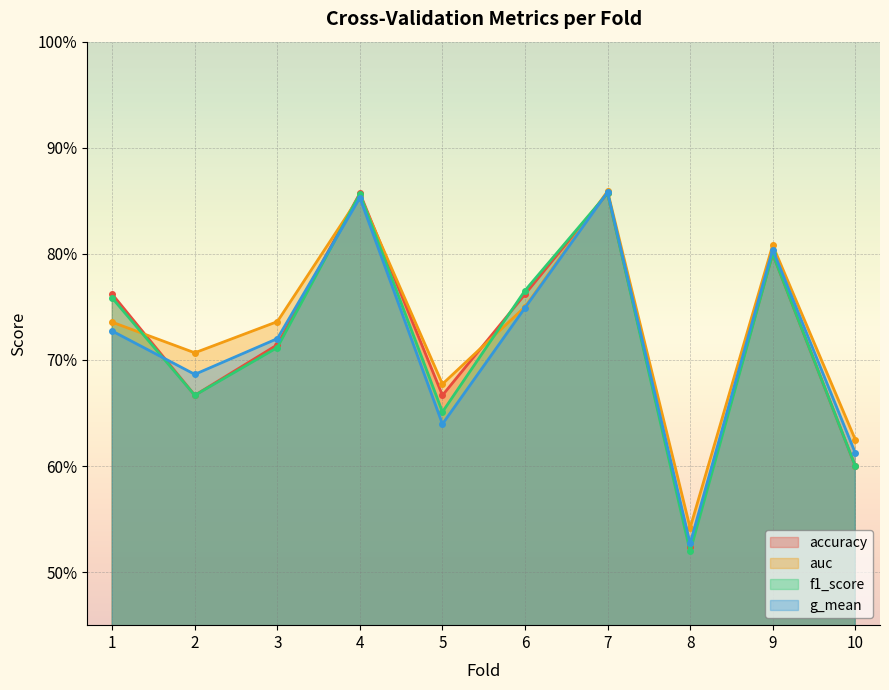

List the series in order of their peak value, lowest first.

accuracy, f1_score, g_mean, auc